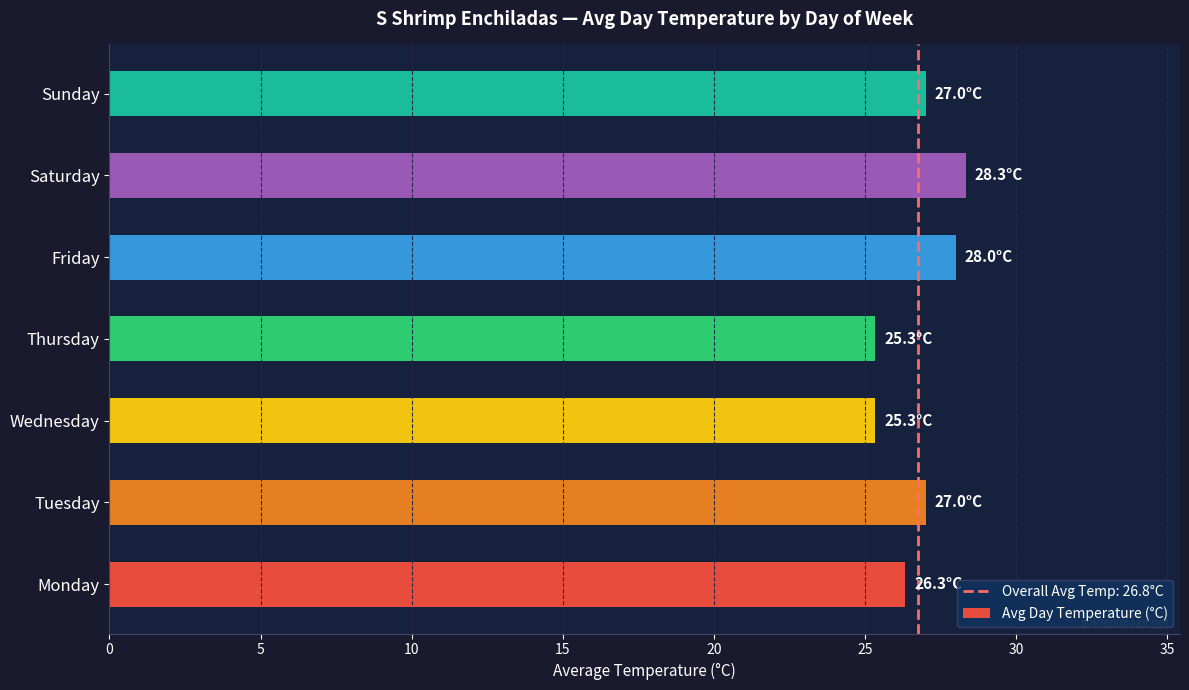

The chart shows a value of 27.0 at Tuesday. True or false?

True